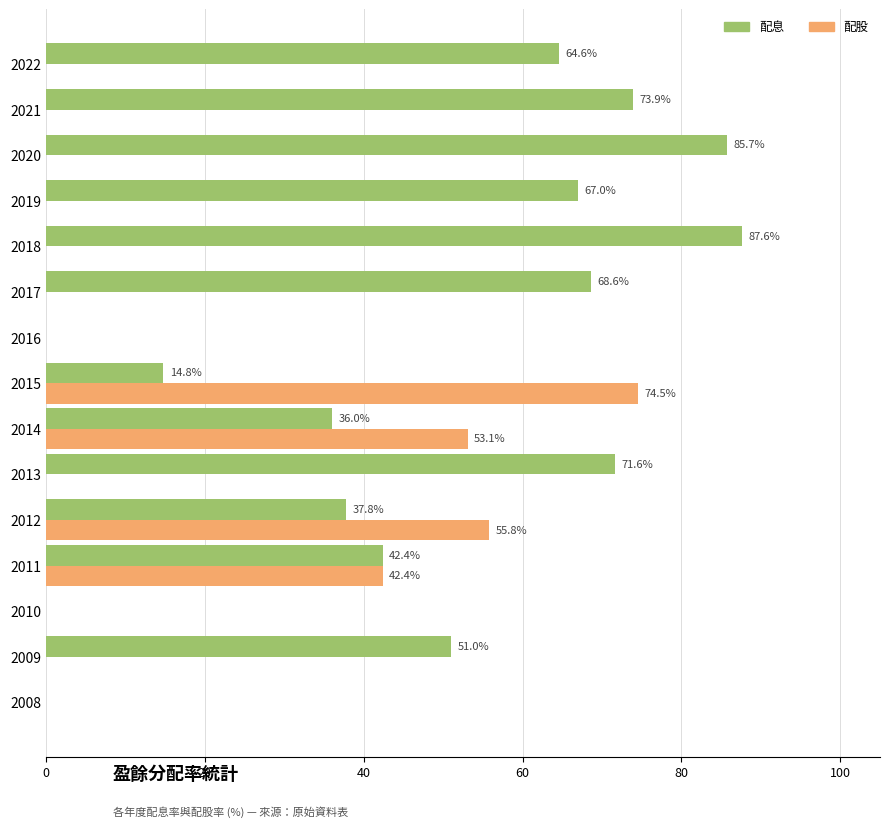

Where is 配股 nearest to the value 37?

2011